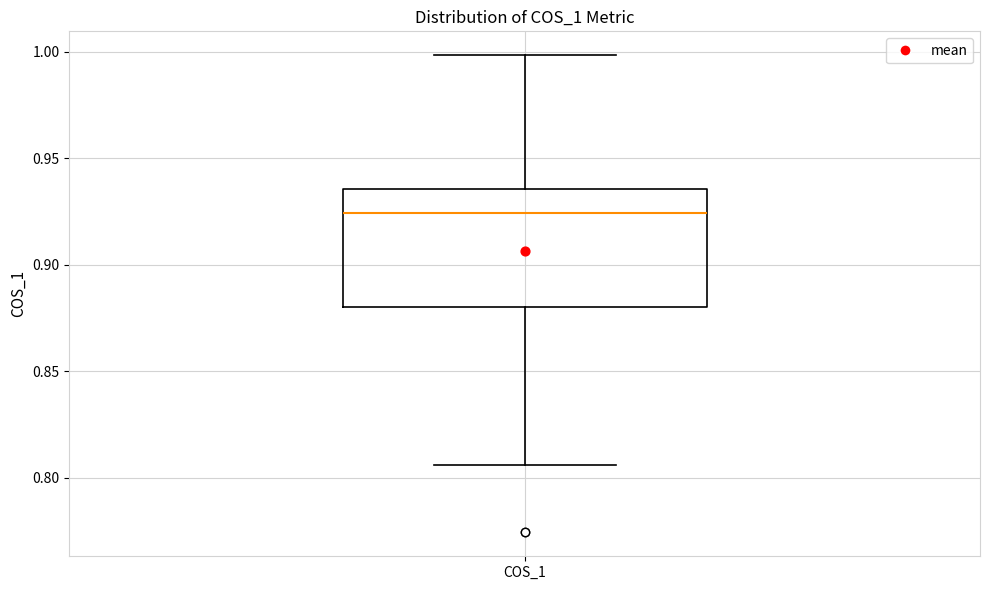

Read this box plot against the y-axis: the position of the median line, the range covered by the box, and the ends of both whiskers. The values are not printed on the chart, so give them approximately, as read against the axis.

median 0.925, box 0.880 to 0.935, whiskers 0.805 to 1.000